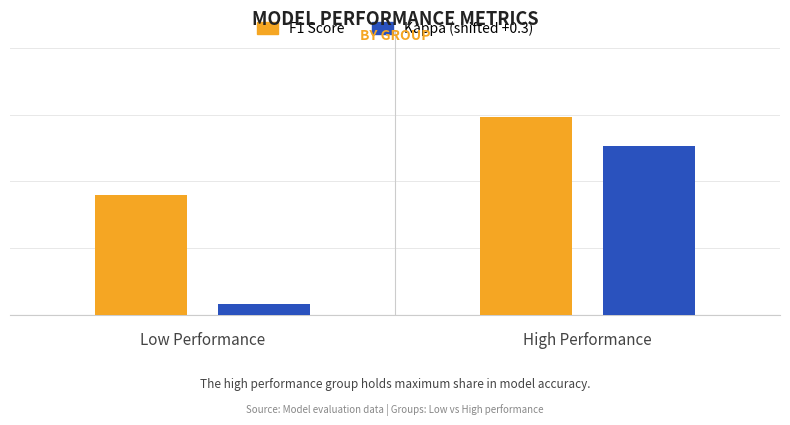

Which category has the lowest value across all series?

Low Performance